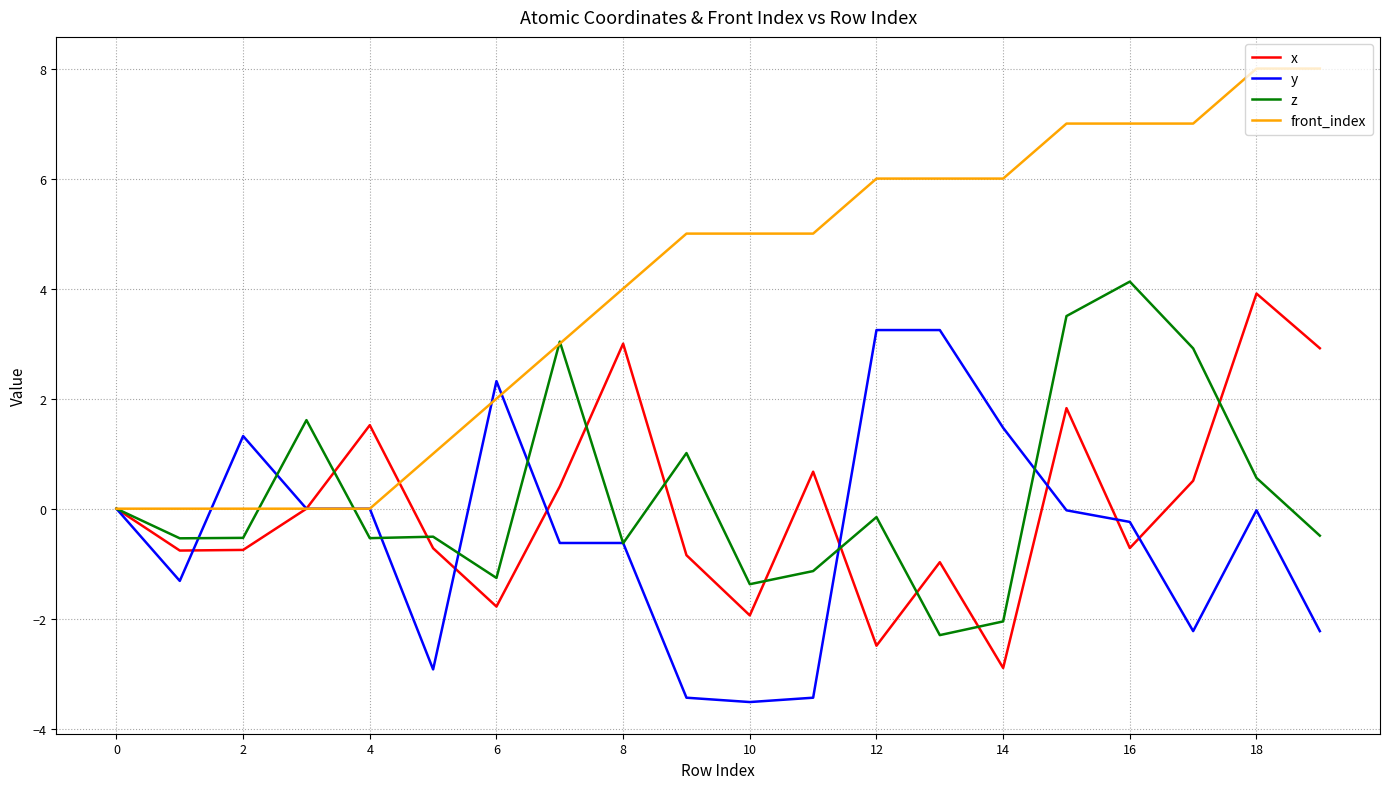

Which series has the widest spread of values?

front_index